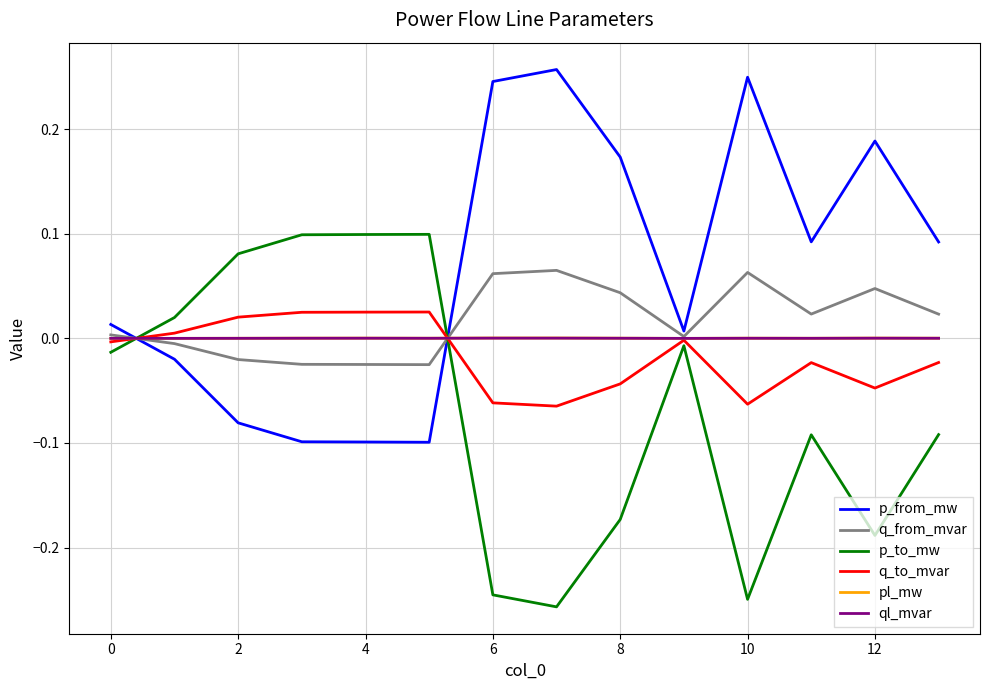

Which series has the largest total across all categories?

p_from_mw